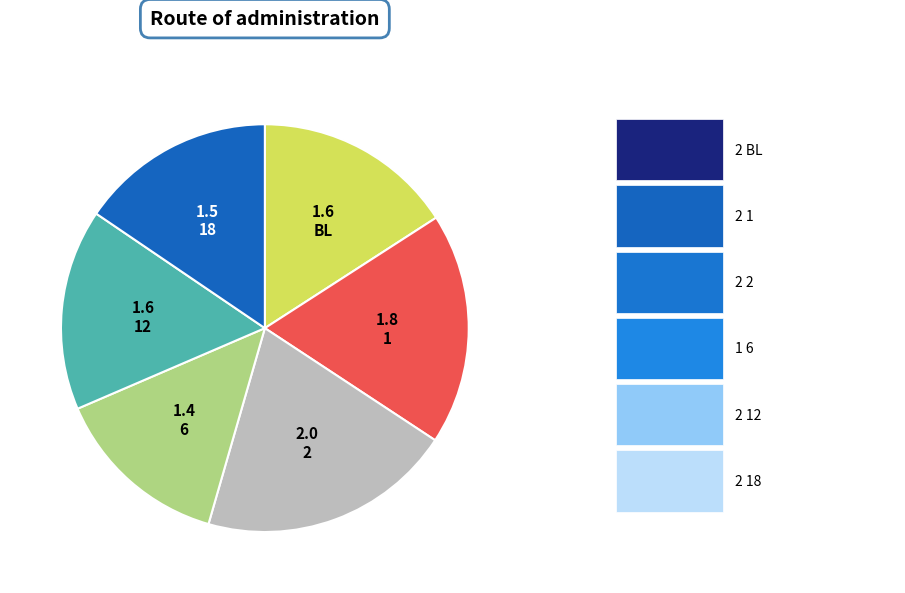

Does any single category account for the majority?

No